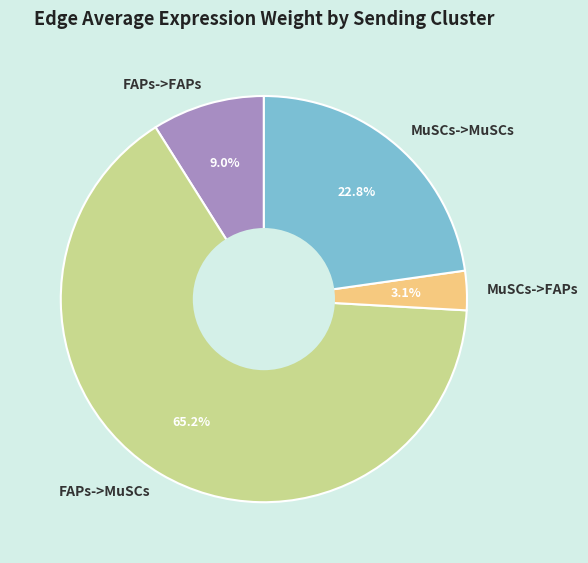

To the nearest percent, what is the combined percentage of FAPs->FAPs and MuSCs->MuSCs?

32%